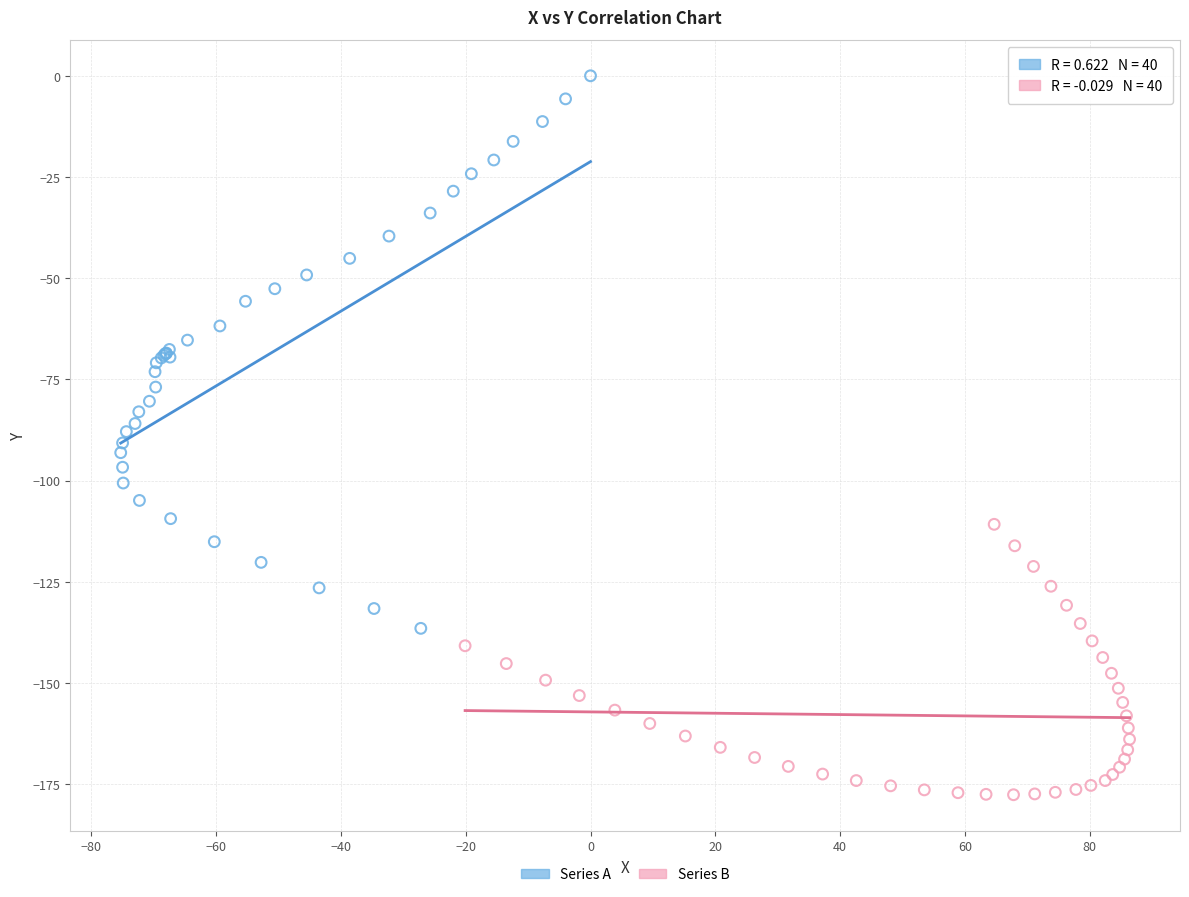

Which series reaches the maximum Y coordinate?

Series A